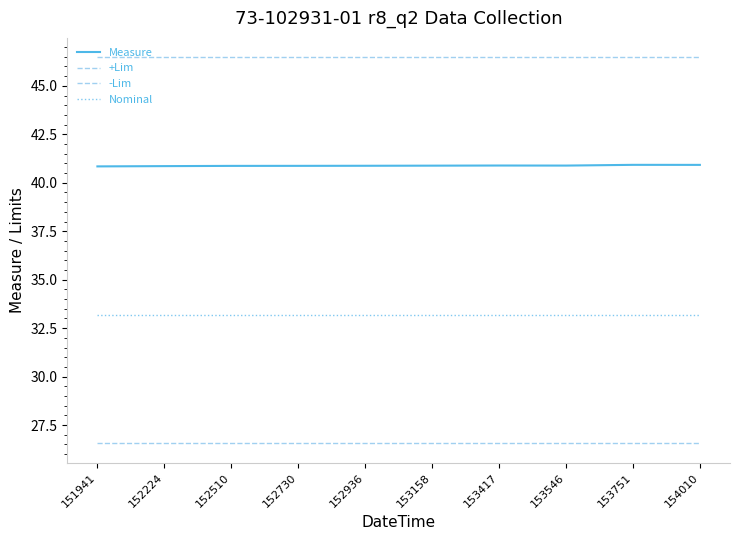

How many lines are shown in the chart?

4